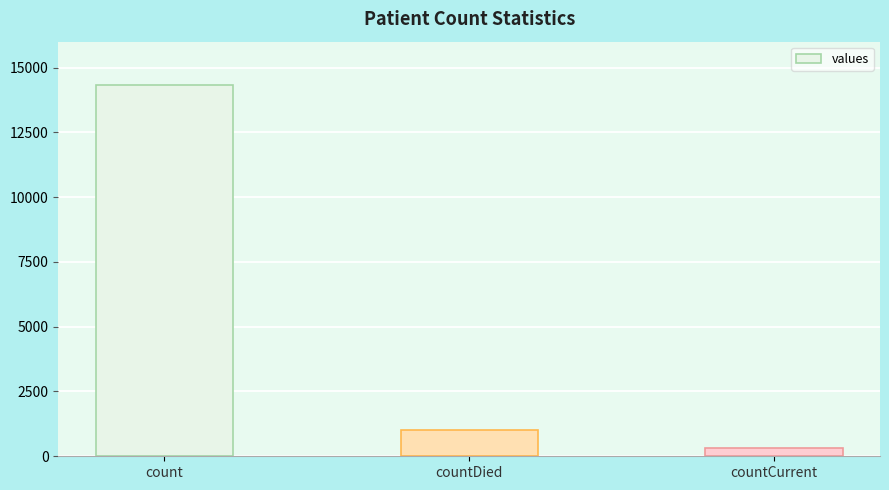

What is the maximum value shown in the chart?

14343